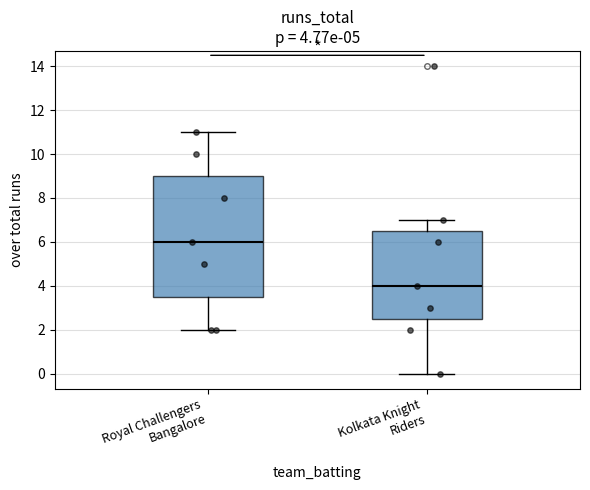

Which box is the tallest, from its lower edge to its upper edge?

Royal Challengers Bangalore